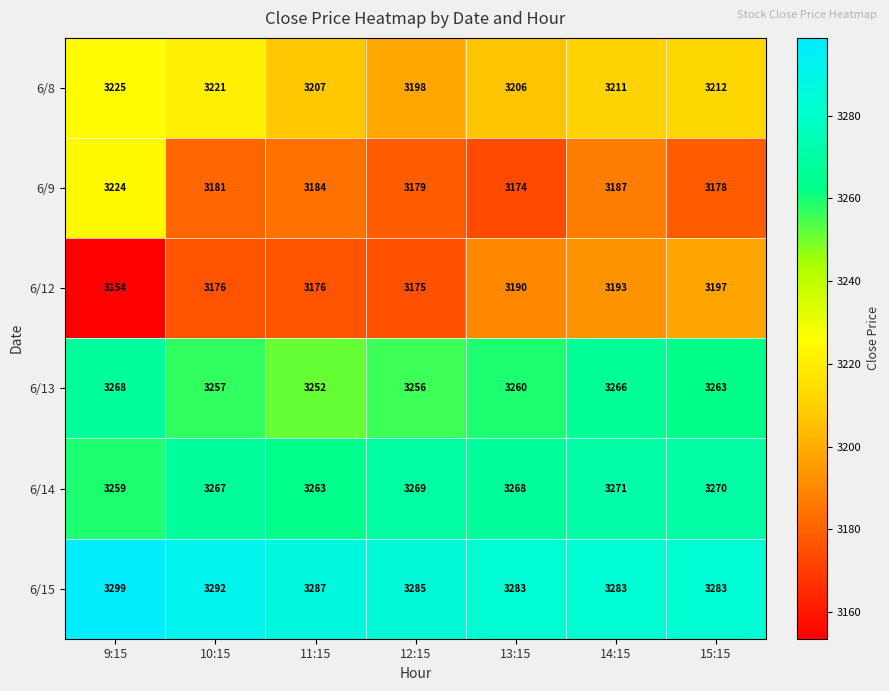

Rank the series by their maximum value, from lowest to highest.

6/12, 6/9, 6/8, 6/13, 6/14, 6/15